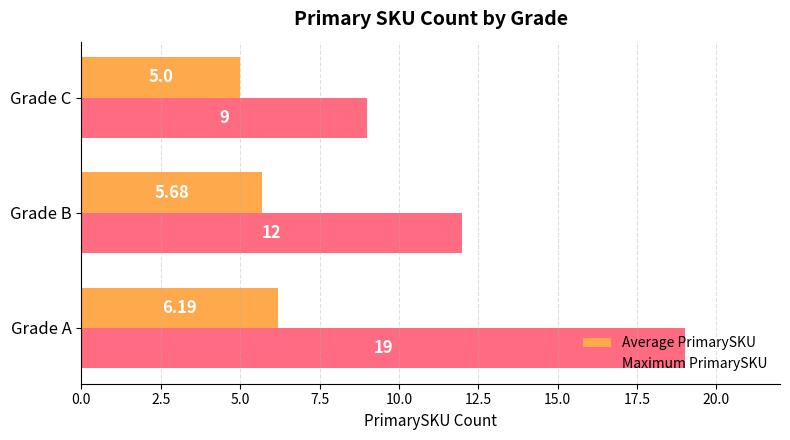

What is the difference between the maximum and minimum values in the Average PrimarySKU series?

1.2